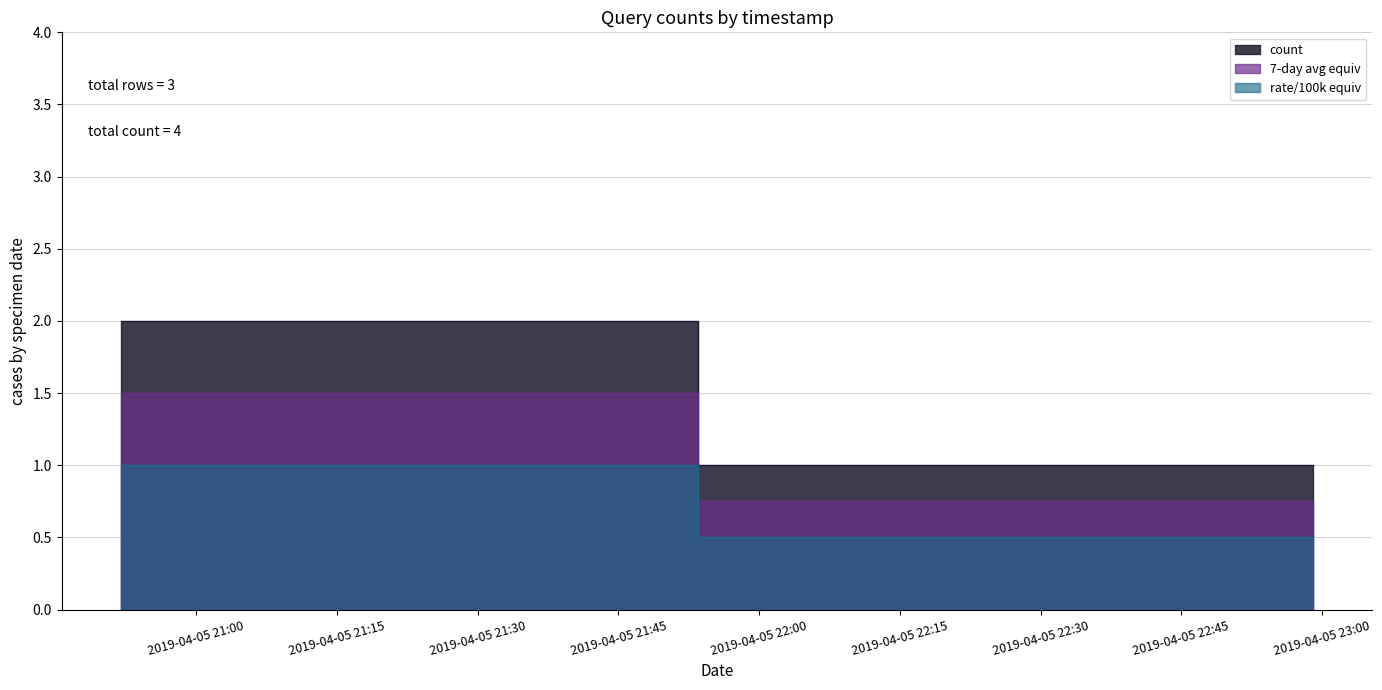

The value at 2019-04-05 22:55:00 is 0. True or false?

False